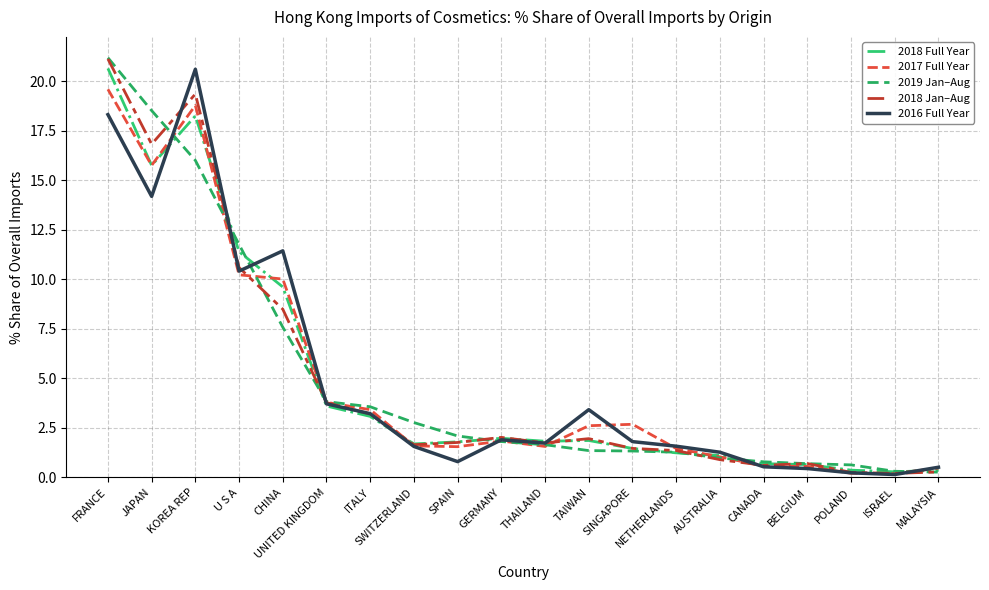

Which series changed the most between BELGIUM and ISRAEL?

2018 Jan–Aug